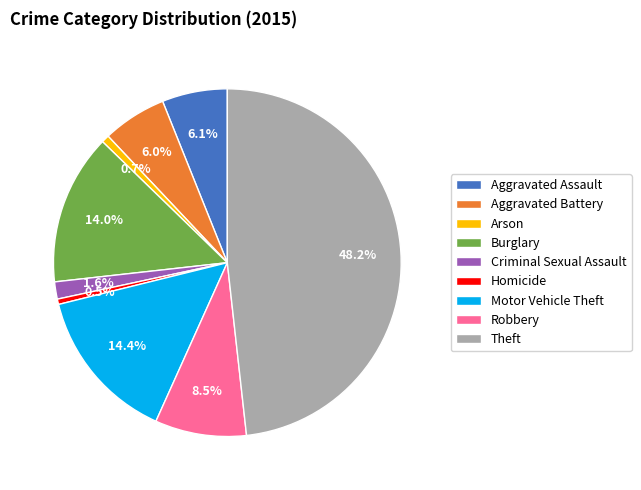

Is it true that Aggravated Battery is 20% of the pie?

False